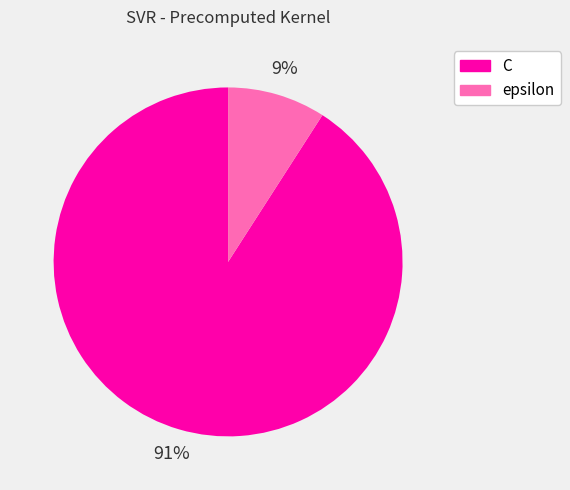

True or false: epsilon accounts for 18% of the total.

False